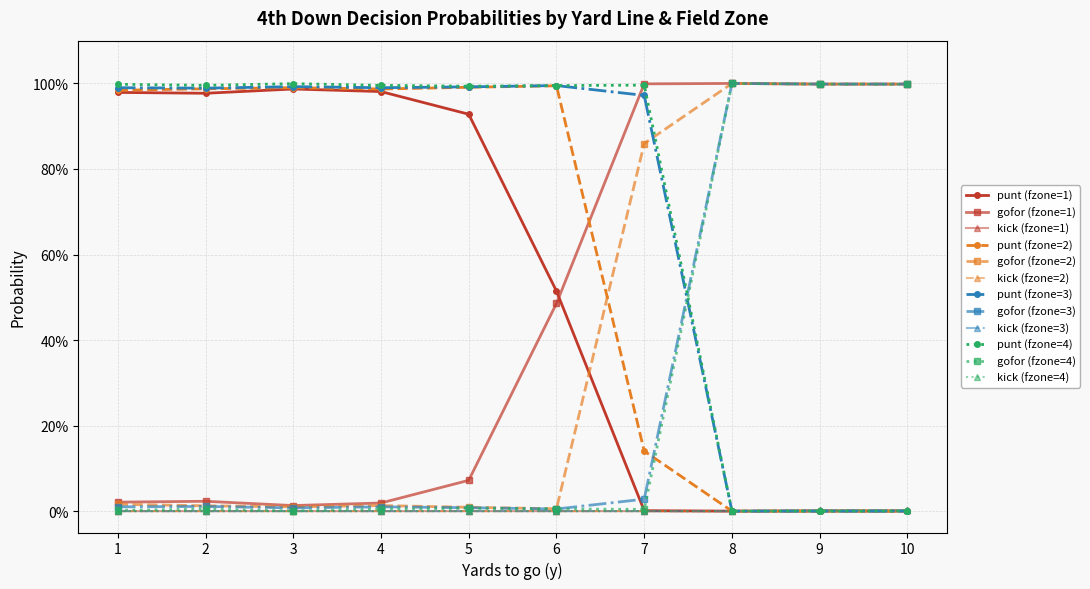

Is this an area chart (filled region under the line)?

No